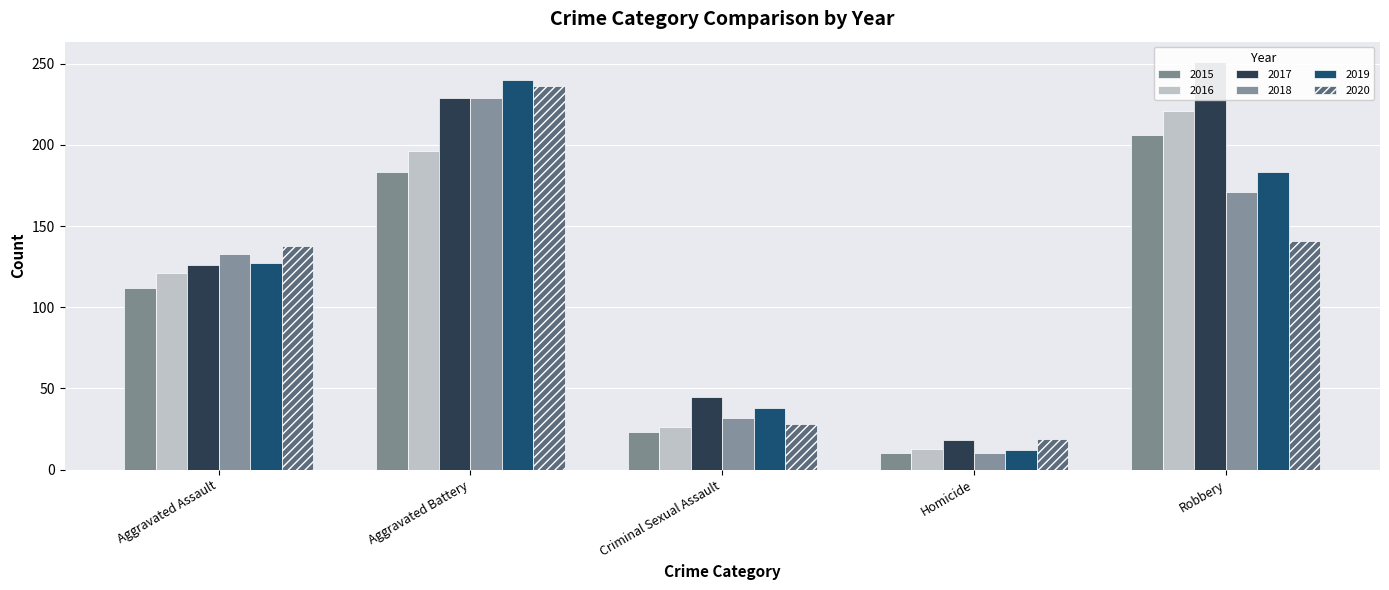

Which has a higher value, Robbery or Homicide?

Robbery